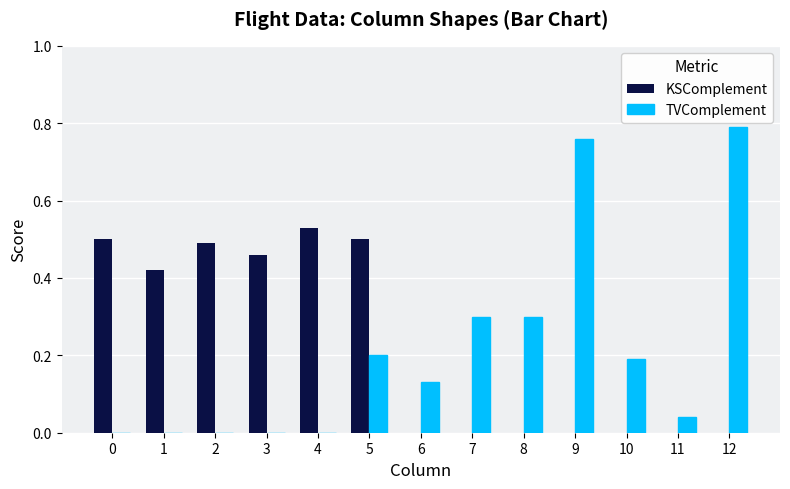

Count the KSComplement values in the range 0 to 1.

13